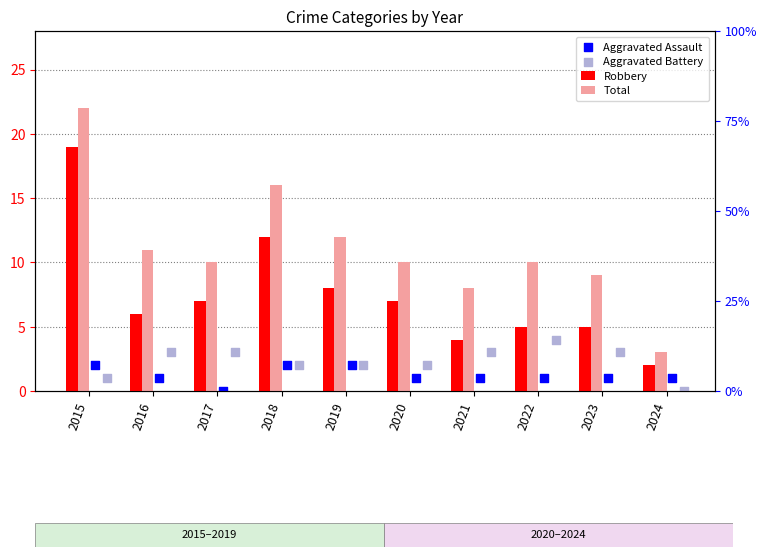

What is the total value across all series at 2016?

21